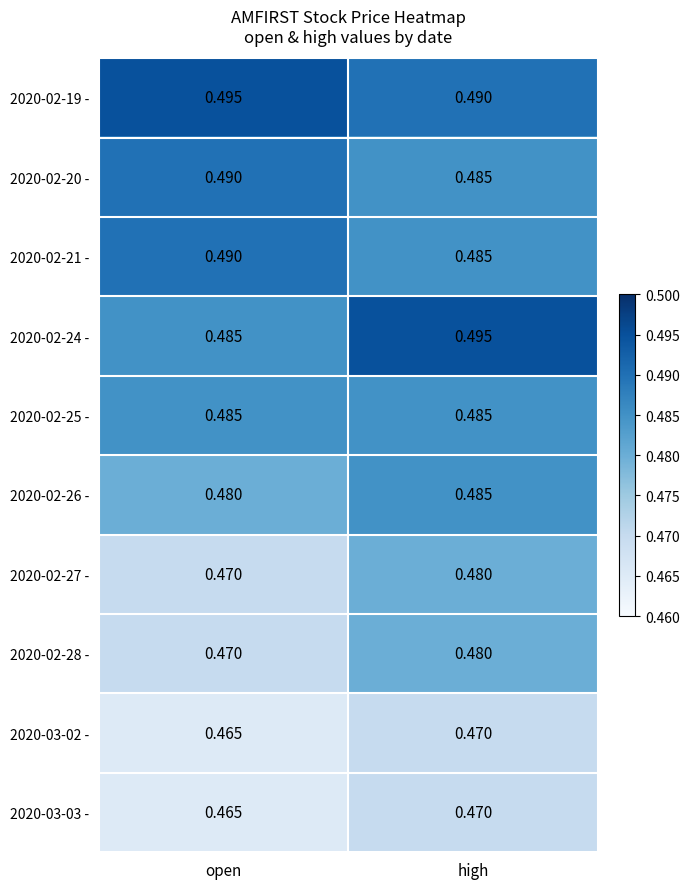

At which category is the sum across all series the highest?

high